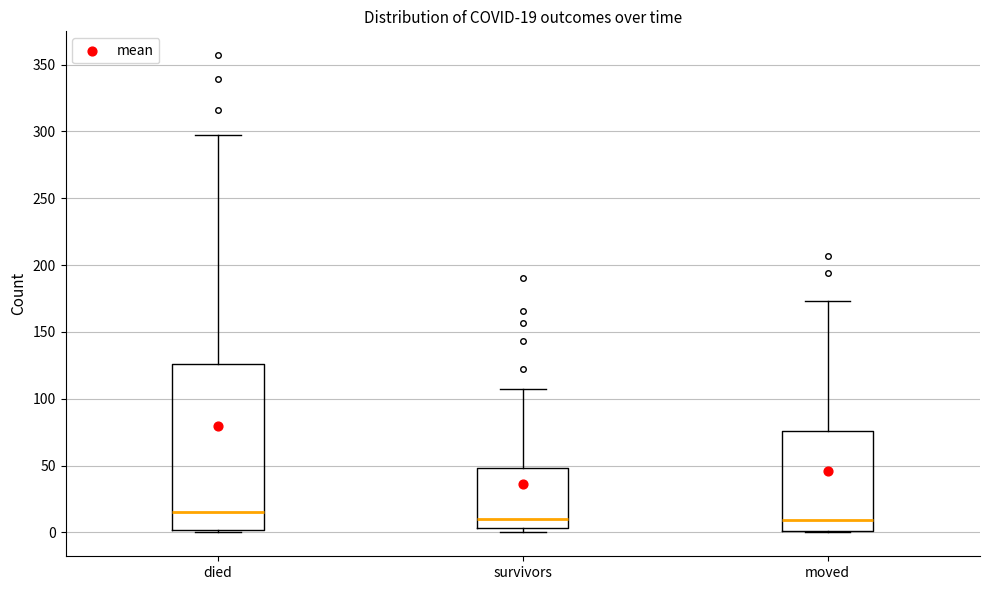

Which box is the tallest, from its lower edge to its upper edge?

died